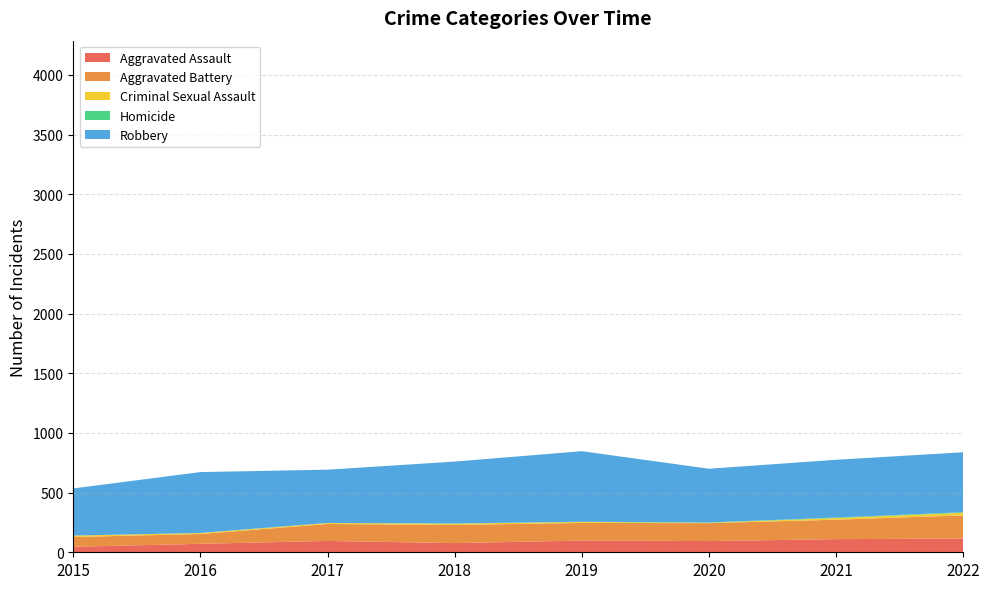

Reading left to right, extract all data points from this chart.

Aggravated Assault: 2015=46	2016=71	2017=95	2018=77	2019=98	2020=94	2021=110	2022=115
Aggravated Battery: 2015=82	2016=82	2017=142	2018=152	2019=148	2020=150	2021=163	2022=194
Criminal Sexual Assault: 2015=12	2016=8	2017=8	2018=11	2019=8	2020=3	2021=14	2022=22
Homicide: 2015=0	2016=1	2017=1	2018=1	2019=2	2020=3	2021=4	2022=5
Robbery: 2015=395	2016=510	2017=446	2018=519	2019=591	2020=450	2021=484	2022=502